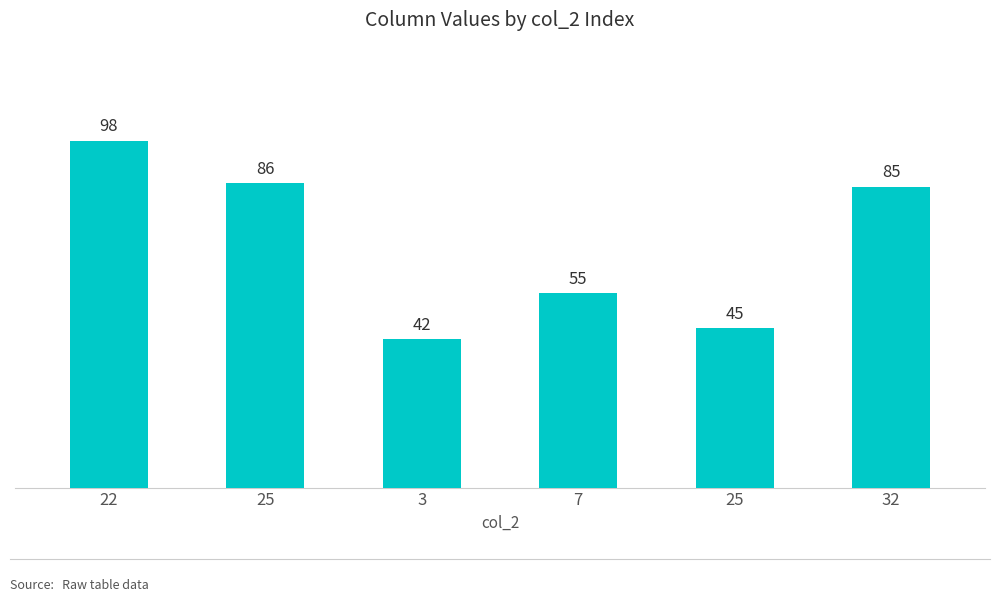

What is the difference between the maximum and second lowest values?

53